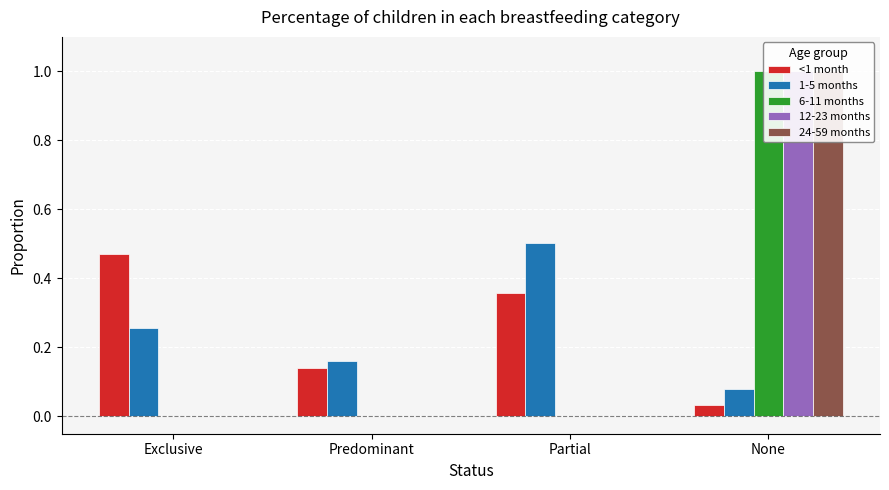

Which series changed the most between Predominant and Partial?

1-5 months